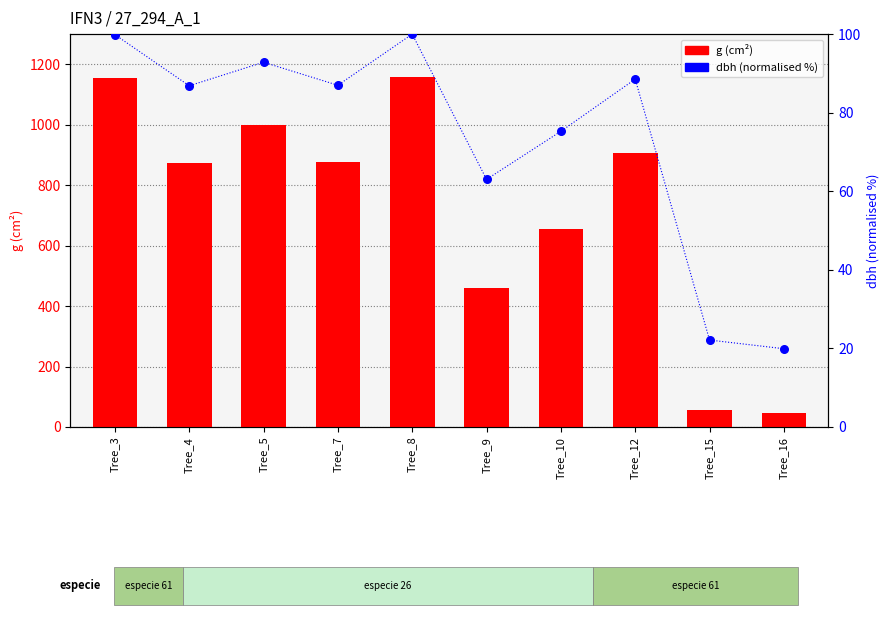

Which series reaches the maximum Y coordinate?

g (cm²)